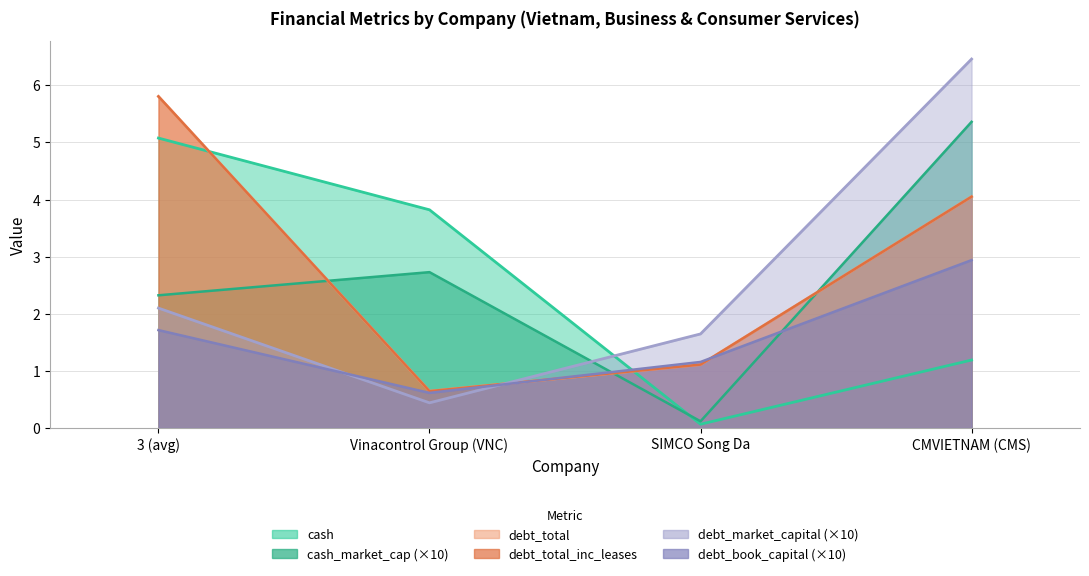

The cash_market_cap series shows 0.7 at 3 (avg). True or false?

False